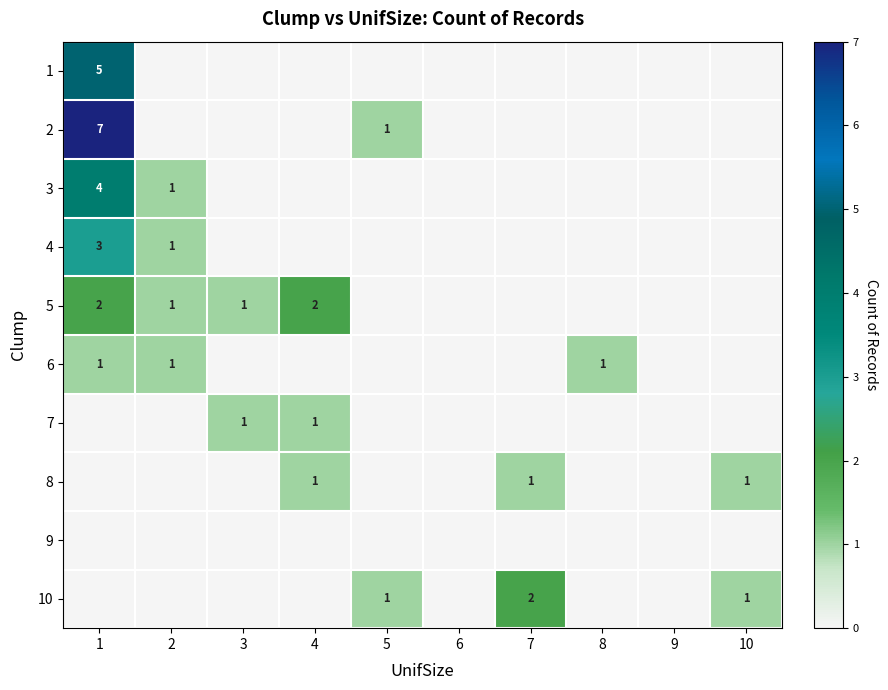

The 4 series shows 2 at 2. True or false?

False